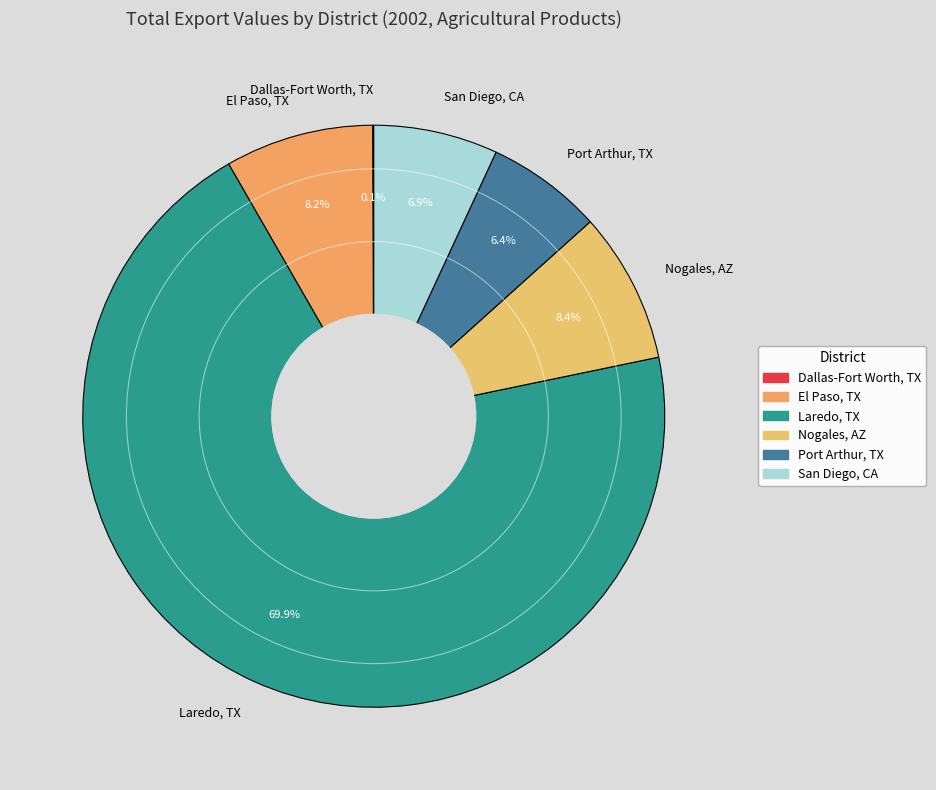

What is the largest slice in the pie chart?

Laredo, TX